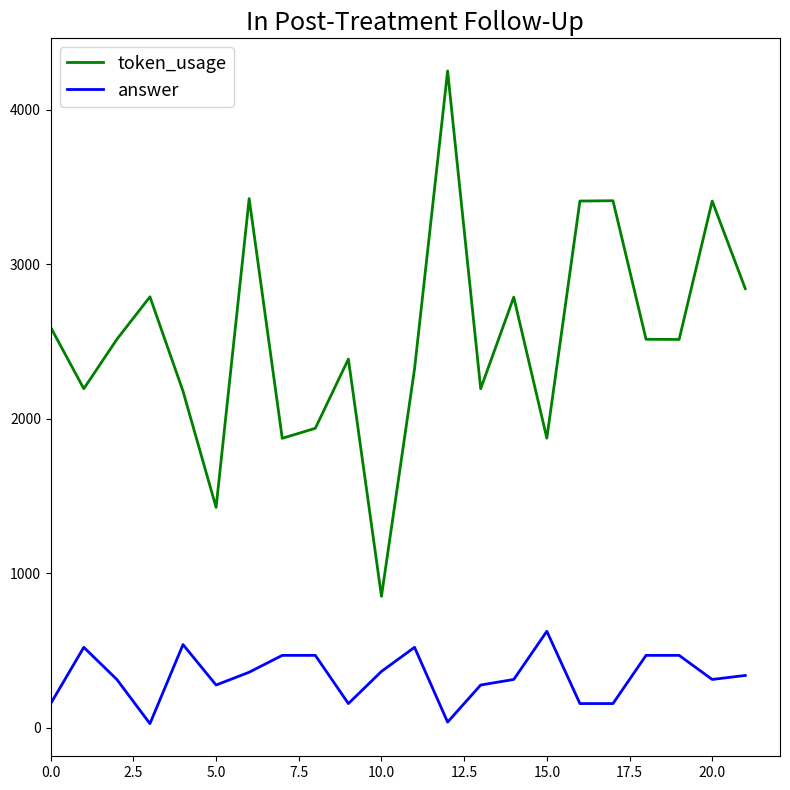

Which series has the largest range (max minus min)?

token_usage